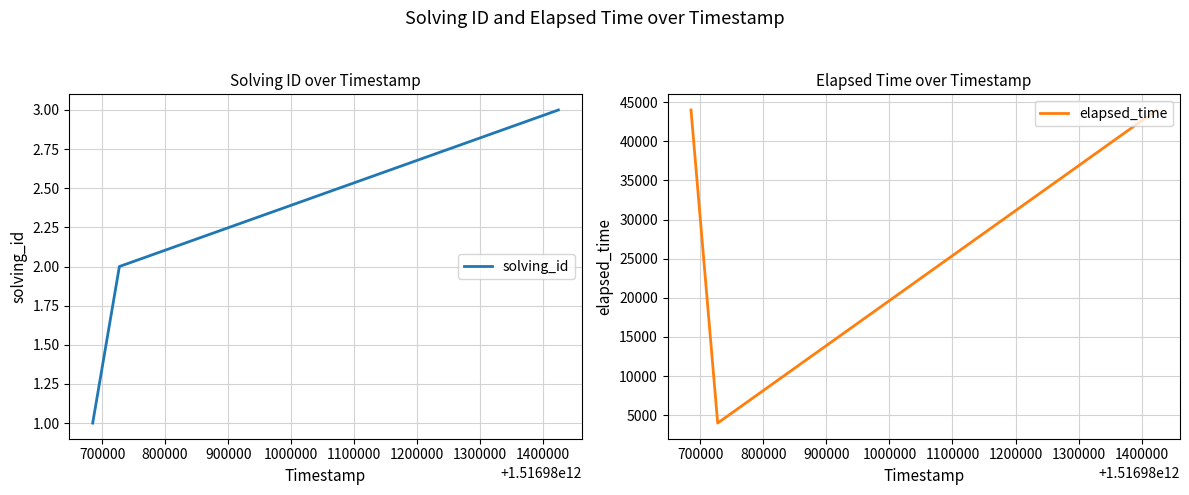

What is the lowest value of the elapsed_time series?

4000